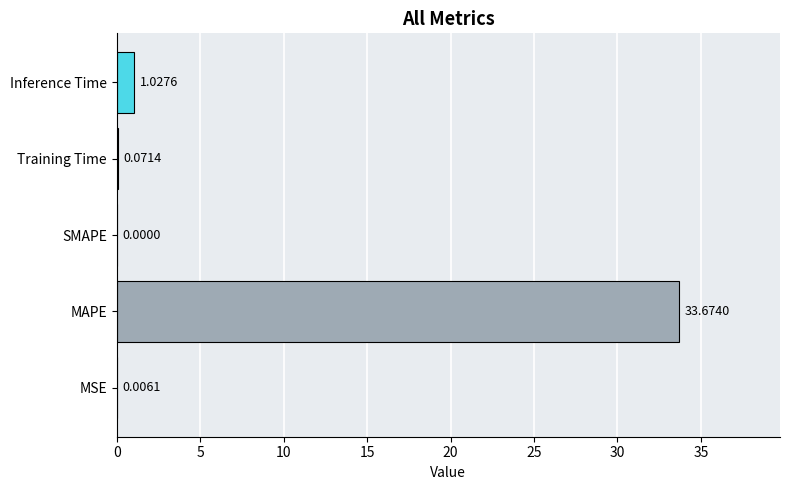

Which label corresponds to the largest value in the chart?

MAPE